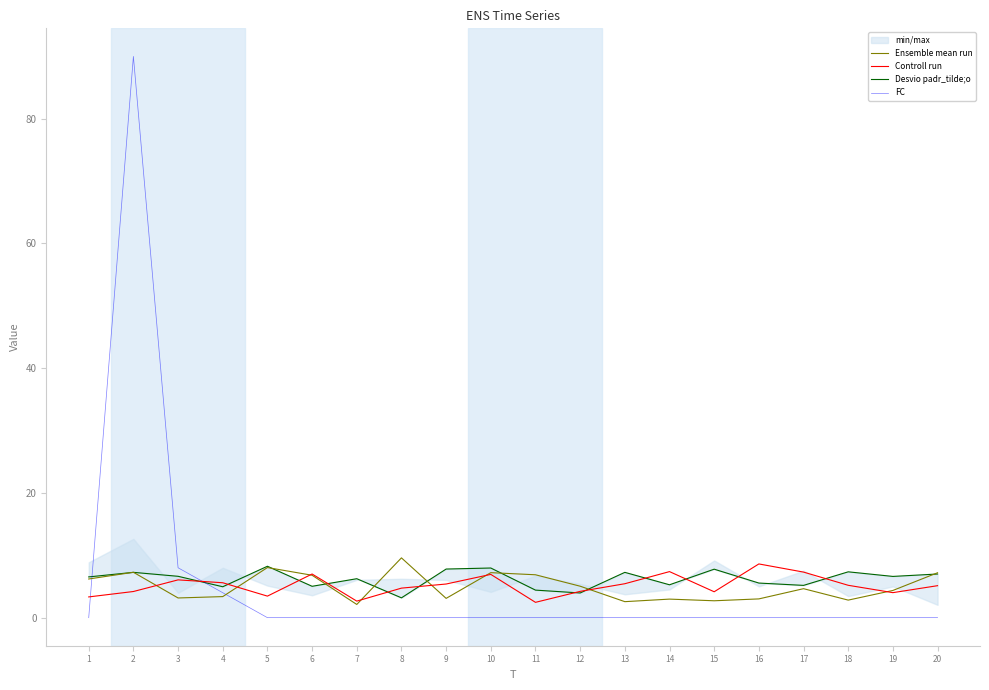

At how many categories does at least one series exceed 1?

20